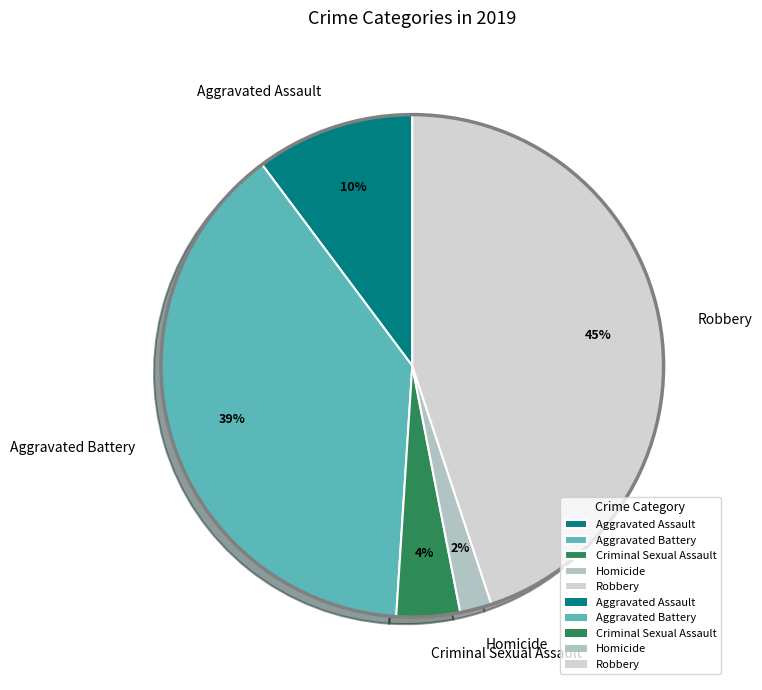

To the nearest percent, what is the difference between the largest and smallest slice percentages?

43%